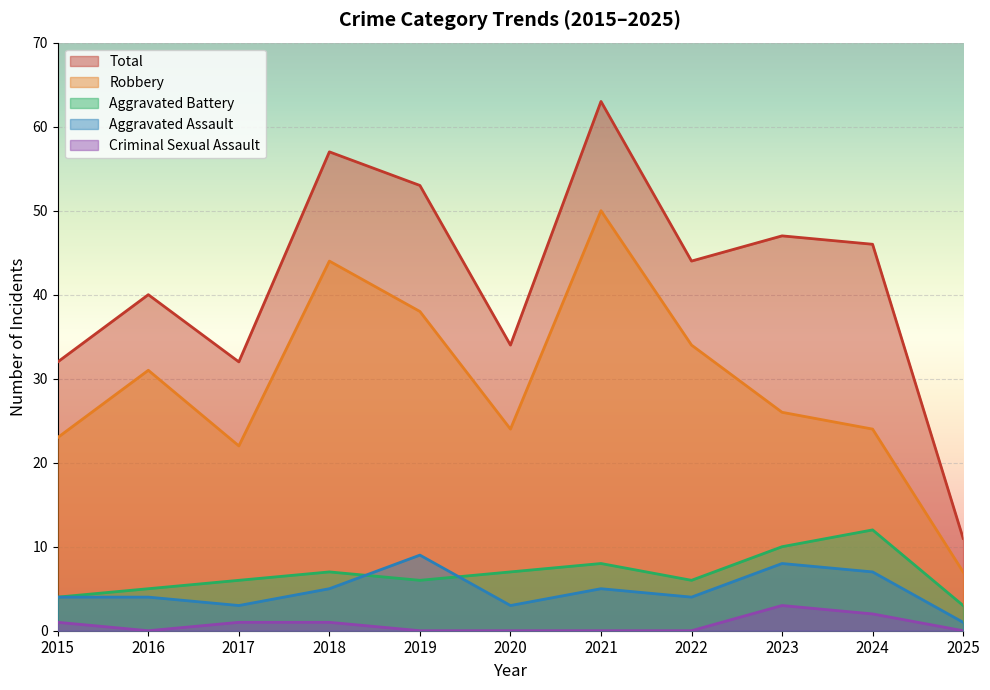

Reading left to right, list all the values displayed in this chart.

Aggravated Assault: 2015=4	2016=4	2017=3	2018=5	2019=9	2020=3	2021=5	2022=4	2023=8	2024=7	2025=1
Aggravated Battery: 2015=4	2016=5	2017=6	2018=7	2019=6	2020=7	2021=8	2022=6	2023=10	2024=12	2025=3
Criminal Sexual Assault: 2015=1	2016=0	2017=1	2018=1	2019=0	2020=0	2021=0	2022=0	2023=3	2024=2	2025=0
Robbery: 2015=23	2016=31	2017=22	2018=44	2019=38	2020=24	2021=50	2022=34	2023=26	2024=24	2025=7
Total: 2015=32	2016=40	2017=32	2018=57	2019=53	2020=34	2021=63	2022=44	2023=47	2024=46	2025=11